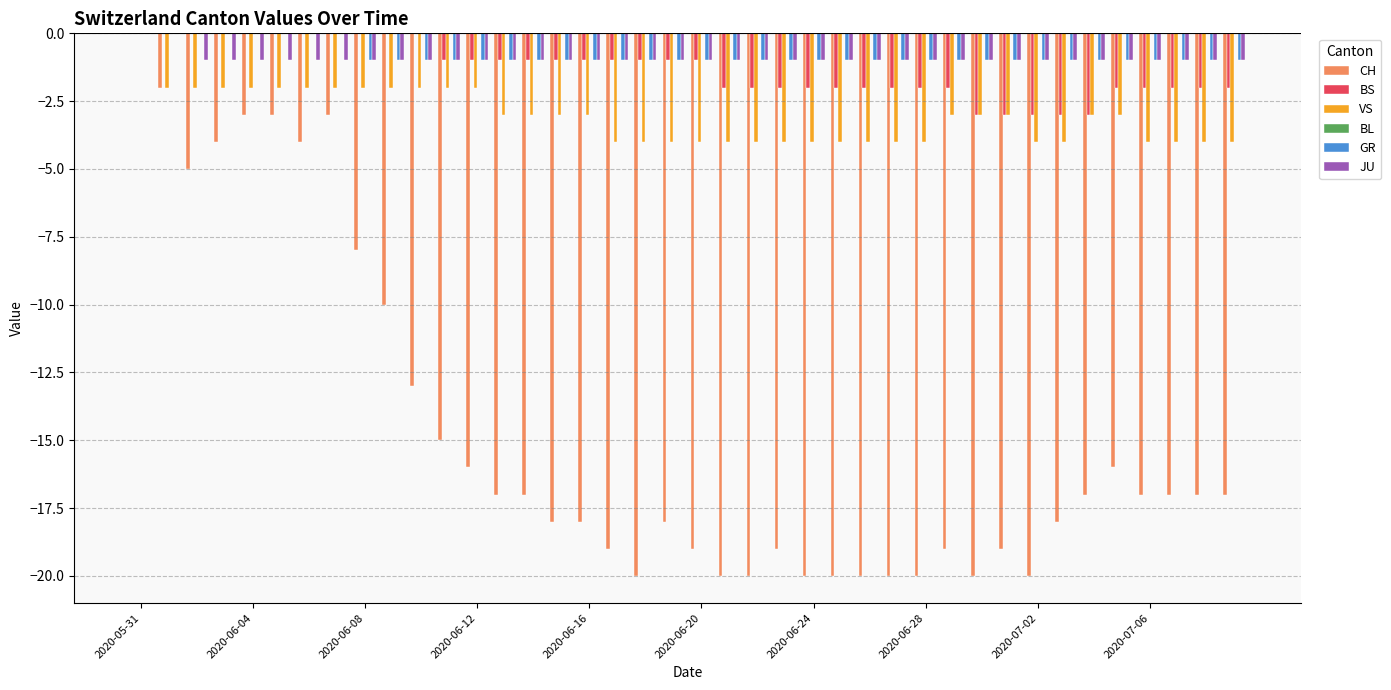

What is the sum of all JU values?

-38